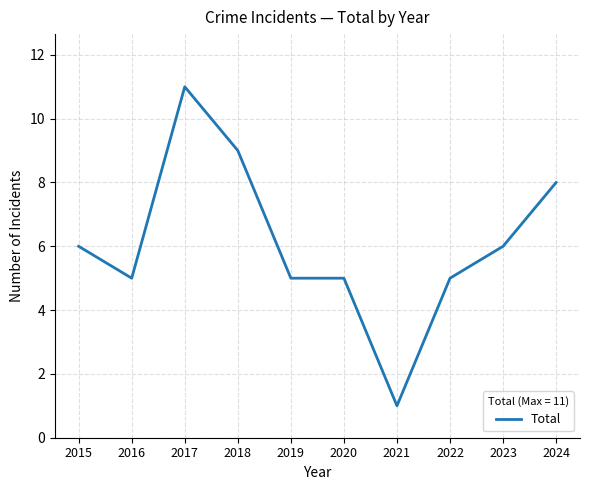

What is the maximum value shown in the chart?

11